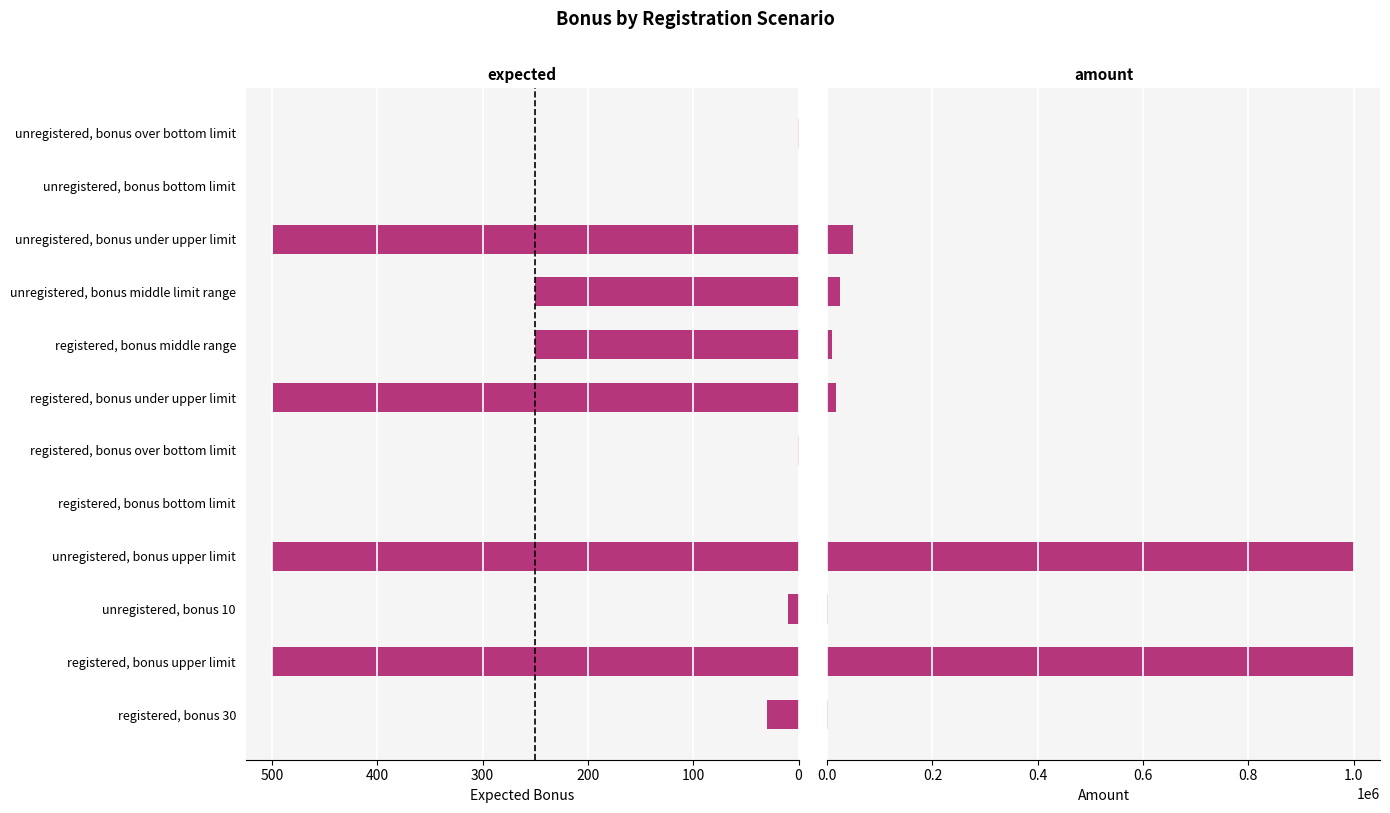

How many values in the expected series exceed 250?

4